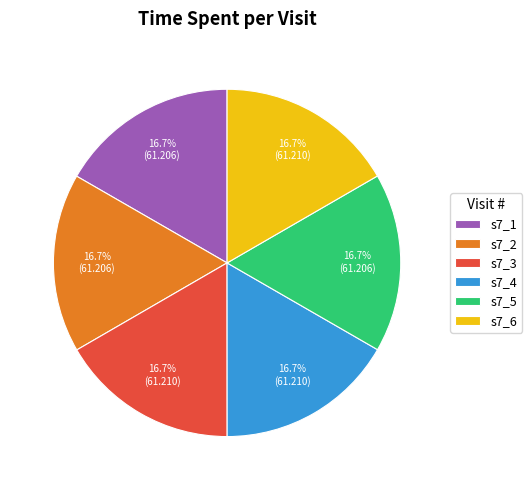

How many segments does this pie chart have?

6